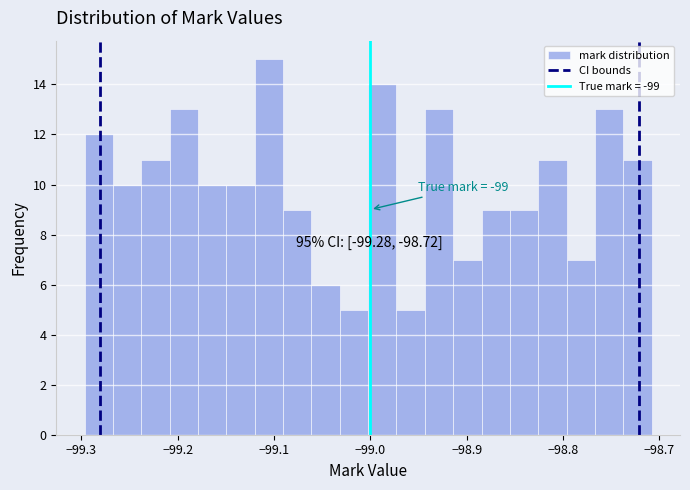

Around what value on the x-axis is the tallest bar? Give the approximate position of its centre, as read against the axis.

-99.11